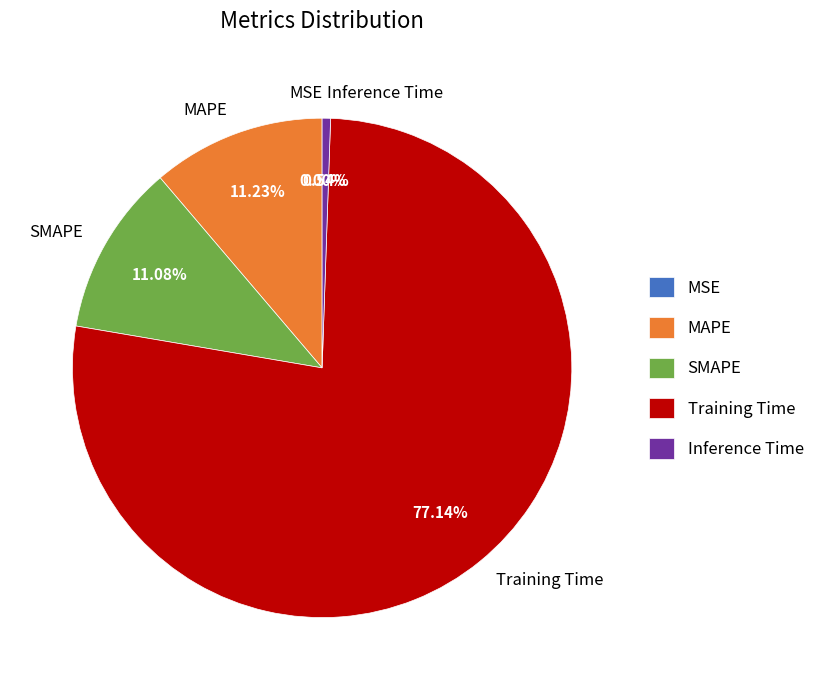

Is the sum of Inference Time and MAPE greater than half?

No